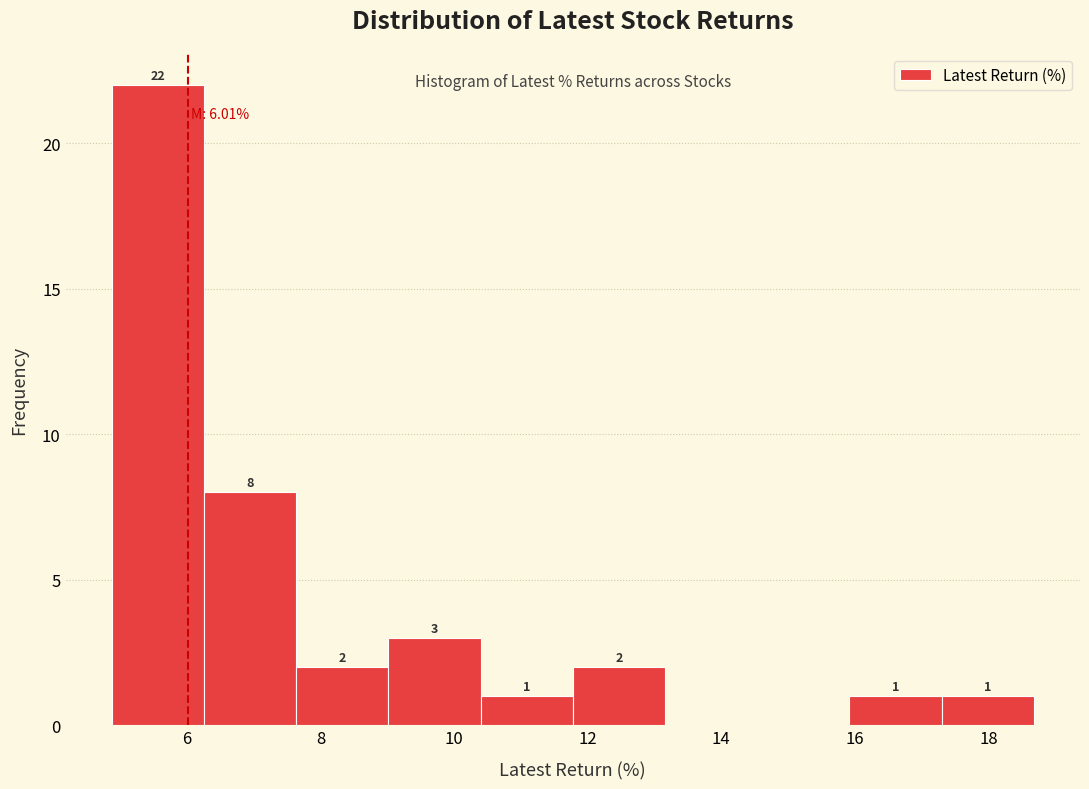

Over which range of the x-axis is the bar tallest?

4.8 to 6.2